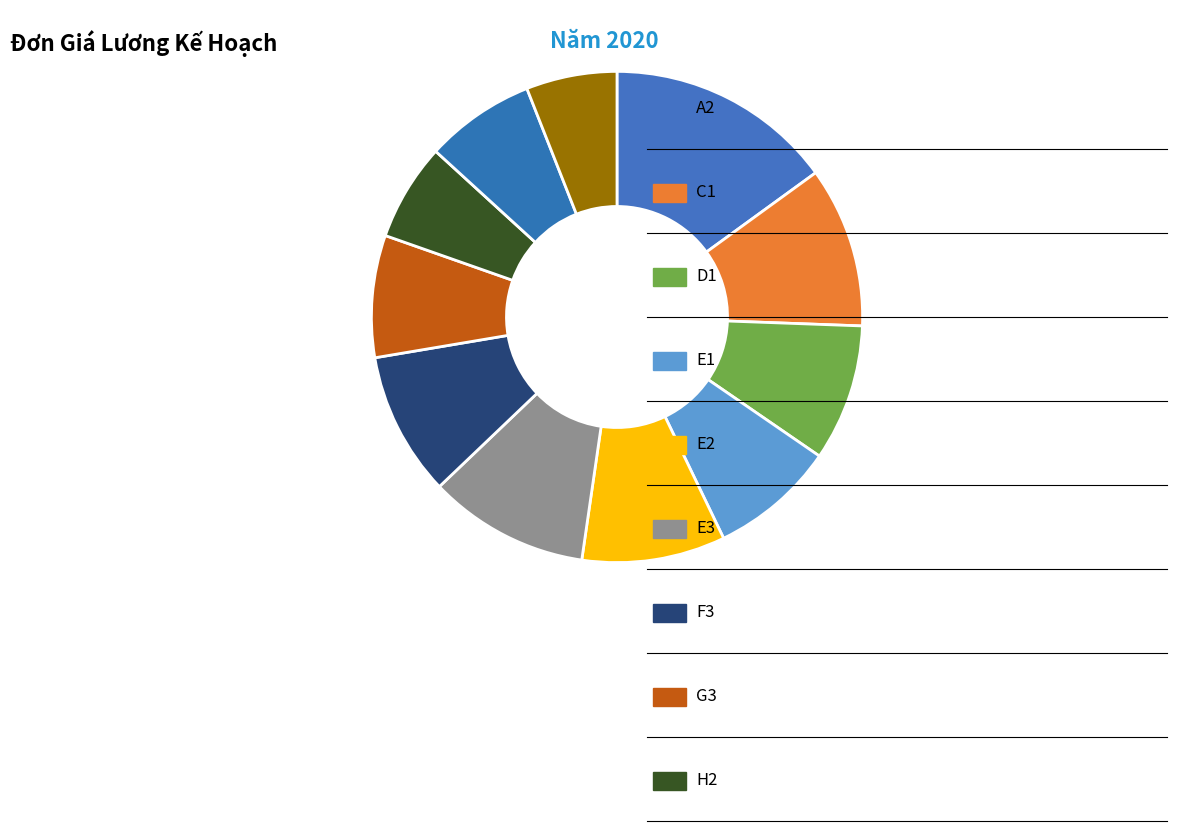

Count the number of slices in the pie.

11